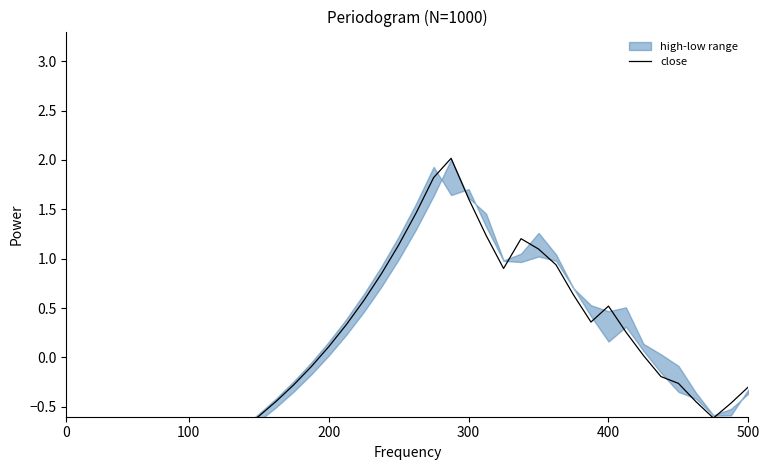

What position from the left is 300?

4